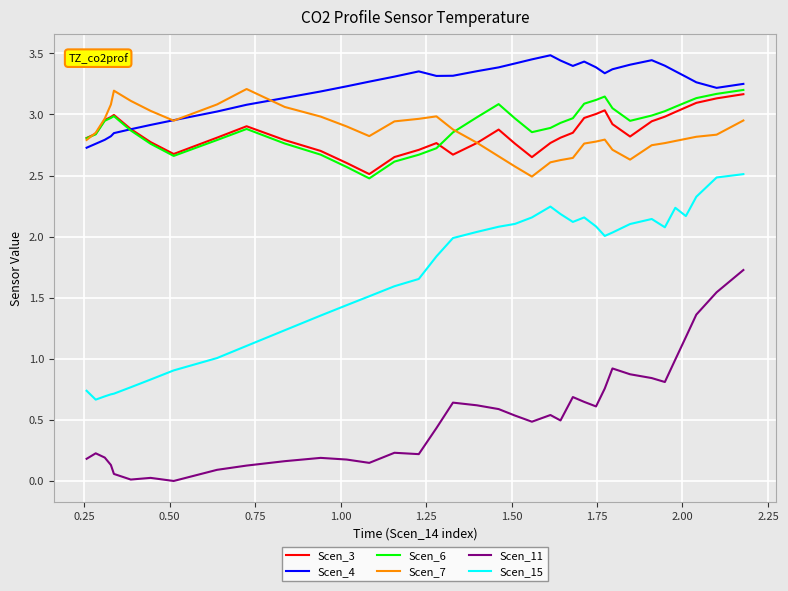

True or false: Scen_15 and Scen_7 intersect in this chart.

False